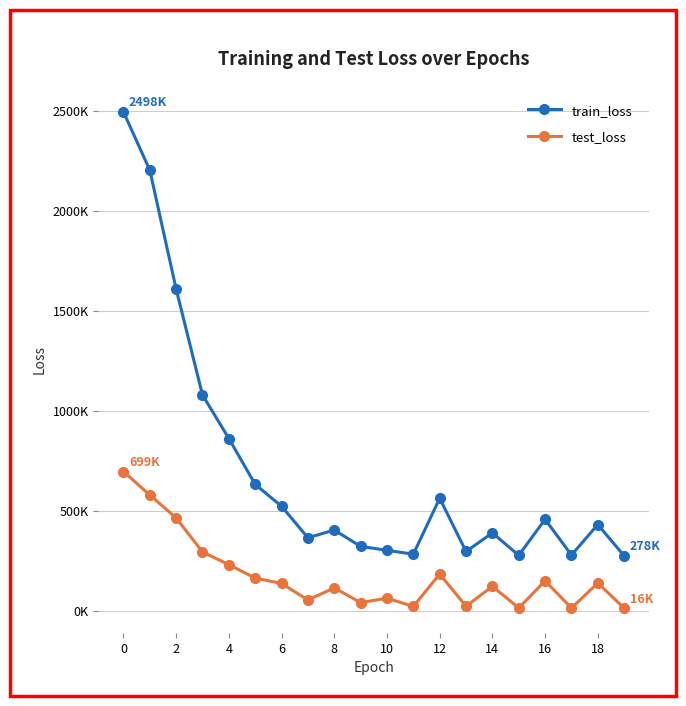

What is the difference between the second highest and minimum values in the test_loss series?

566105.9